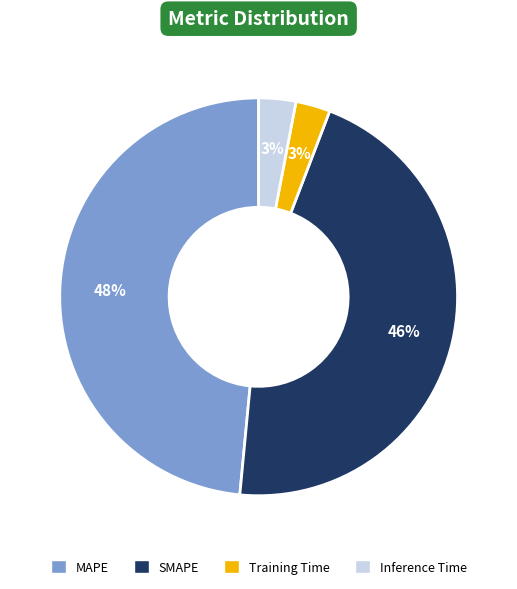

To the nearest percent, what percentage of the pie is SMAPE?

46%